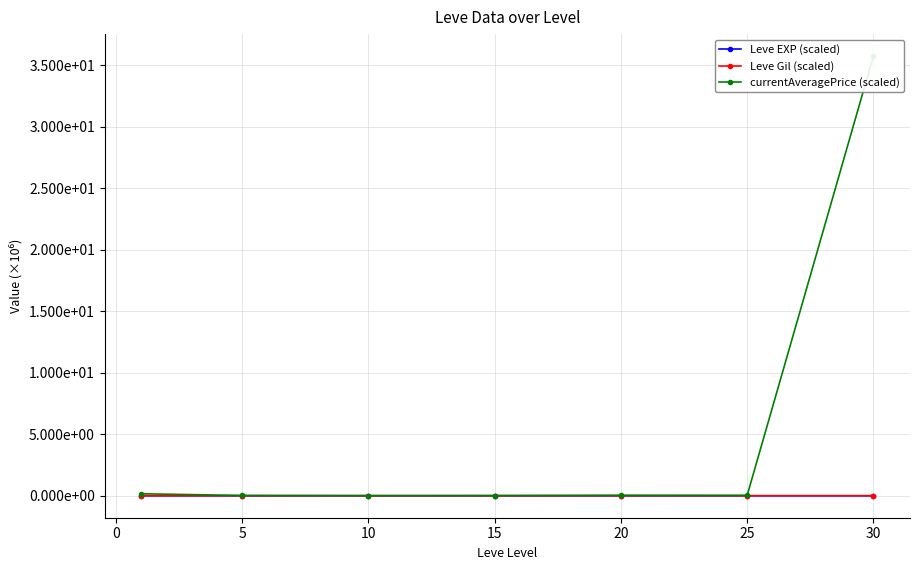

At which label does Leve Gil (scaled) reach its peak?

10